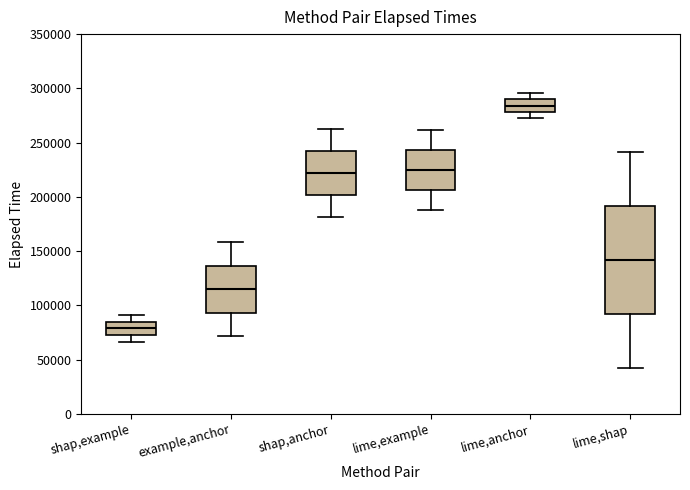

Reading left to right, read every box against the y-axis: the position of its median line, the range the box covers, and the ends of its whiskers. The values are not printed on the chart, so give them approximately, as read against the axis.

shap,example: median 80000, box 75000 to 85000, whiskers 65000 to 90000
example,anchor: median 115000, box 95000 to 135000, whiskers 70000 to 160000
shap,anchor: median 220000, box 200000 to 245000, whiskers 180000 to 265000
lime,example: median 225000, box 205000 to 245000, whiskers 190000 to 260000
lime,anchor: median 285000, box 280000 to 290000, whiskers 270000 to 295000
lime,shap: median 140000, box 90000 to 190000, whiskers 40000 to 240000